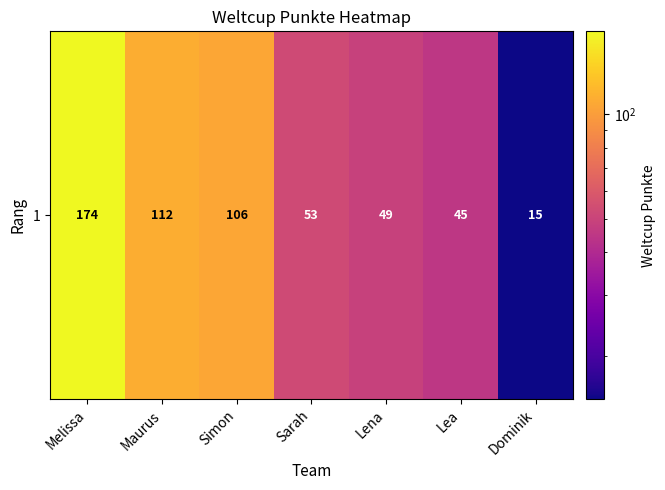

Where is the data nearest to the value 94?

Simon